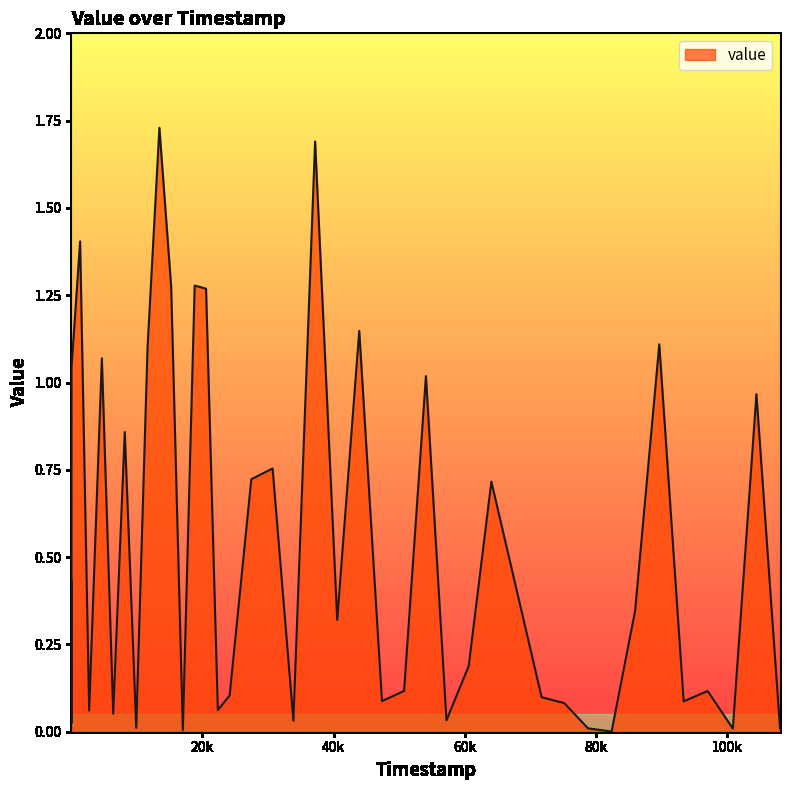

How many lines are shown in the chart?

1